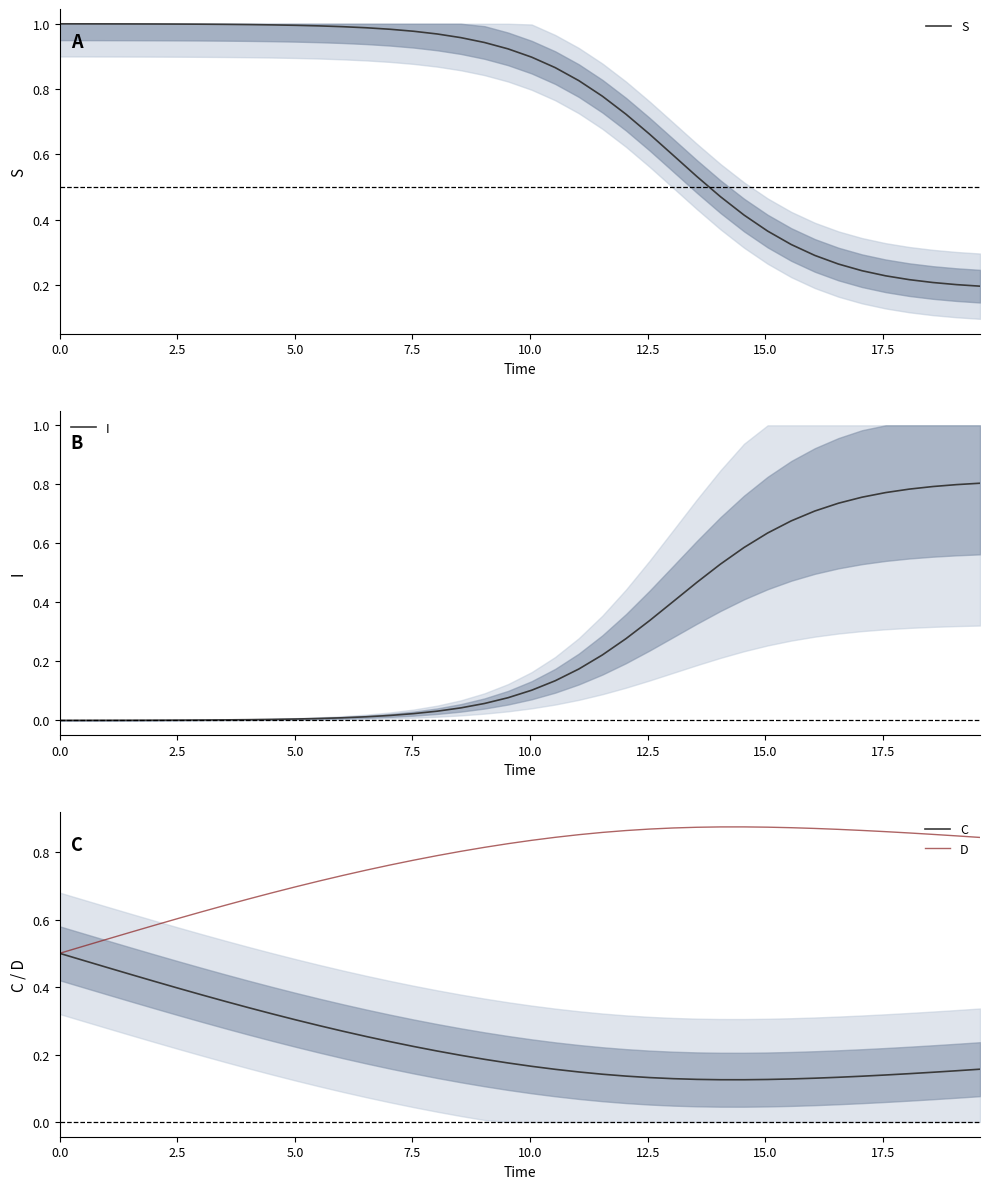

Which series has the largest range (max minus min)?

I